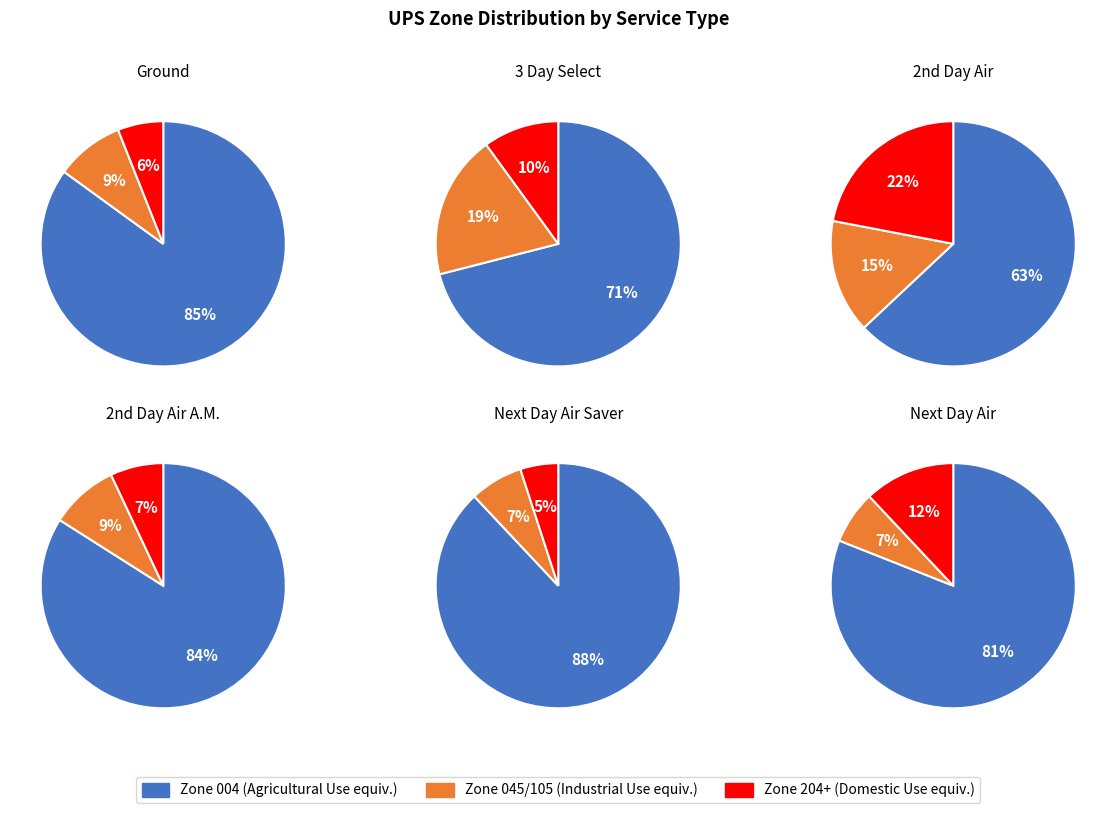

Does Zone 5 account for over 50% of the chart?

No